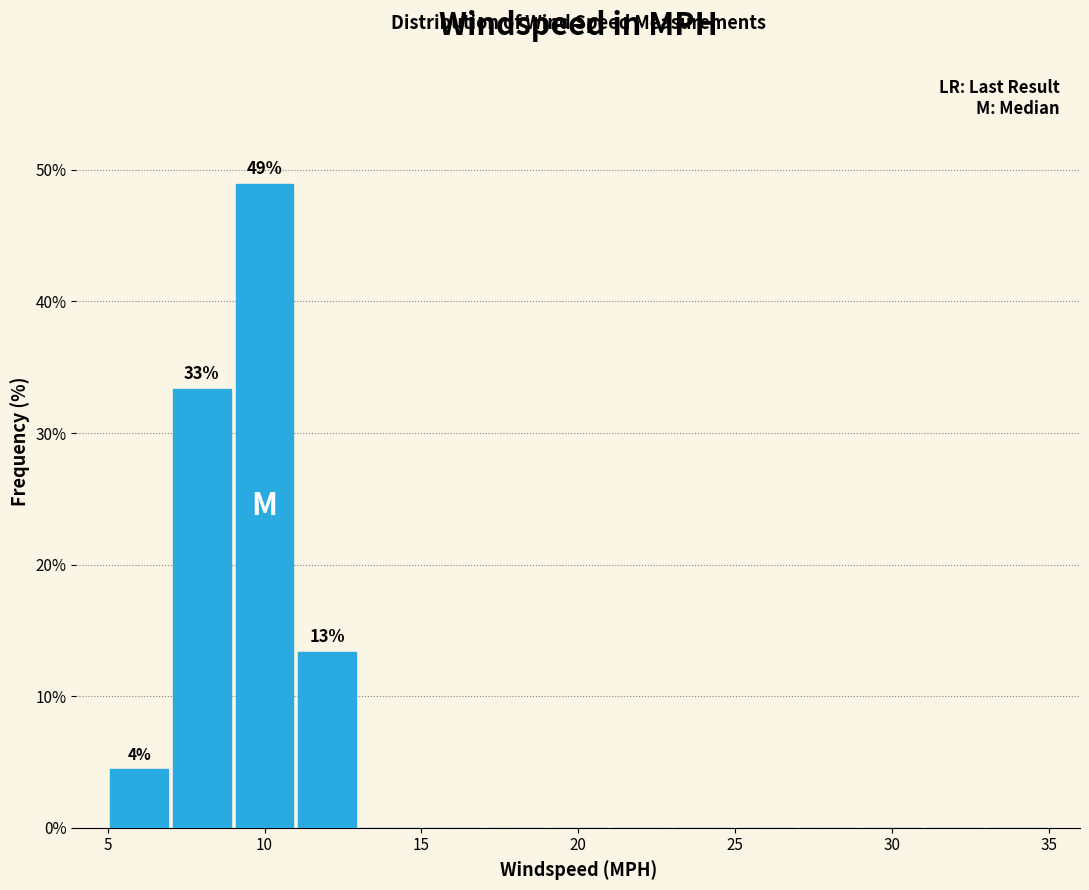

Over which range of the x-axis is the bar tallest?

9 to 11